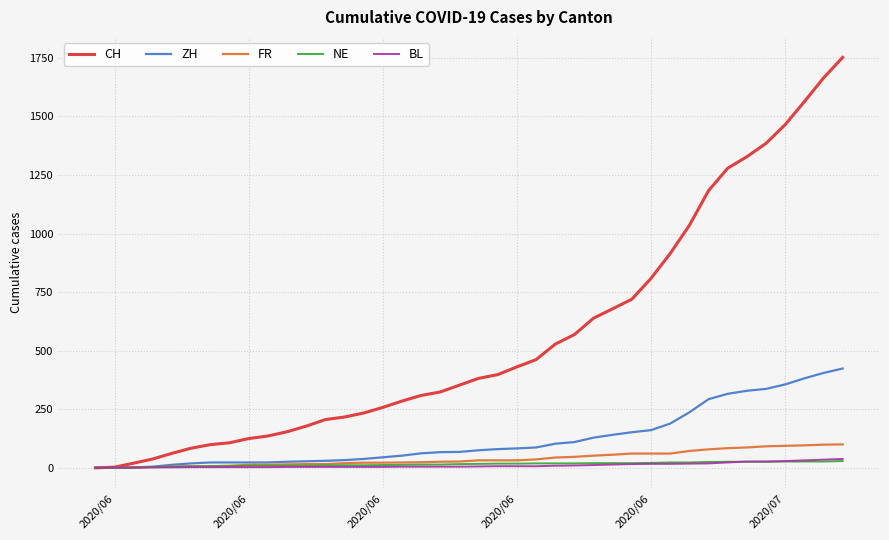

Which series has the largest total across all categories?

CH